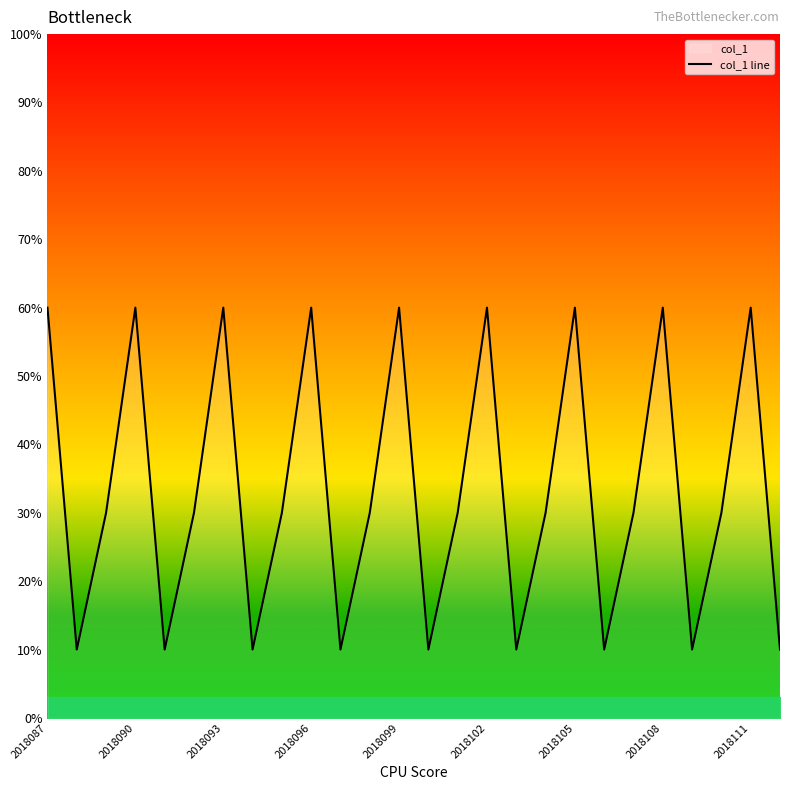

What is the average value?

33